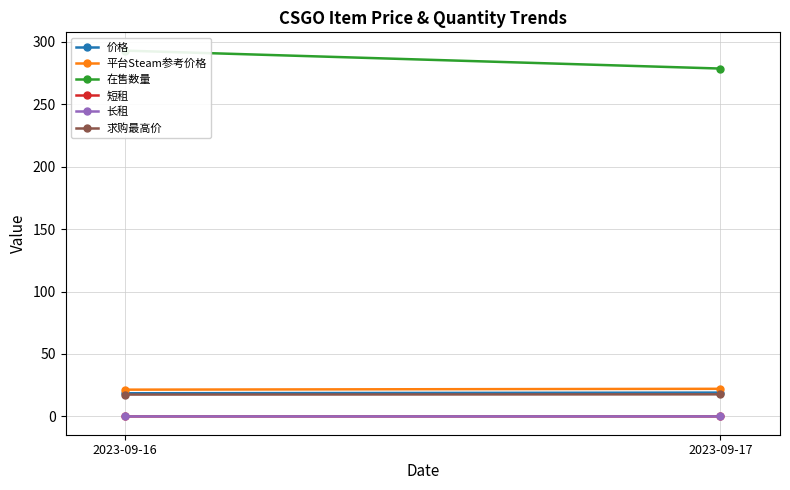

Reading left to right, transcribe all the data shown in this chart.

价格: 18.6	19.1
平台Steam参考价格: 21.4	22.1
在售数量: 292.8	278.5
短租: 0.0	0.0
长租: 0.0	0.0
求购最高价: 17.5	17.7